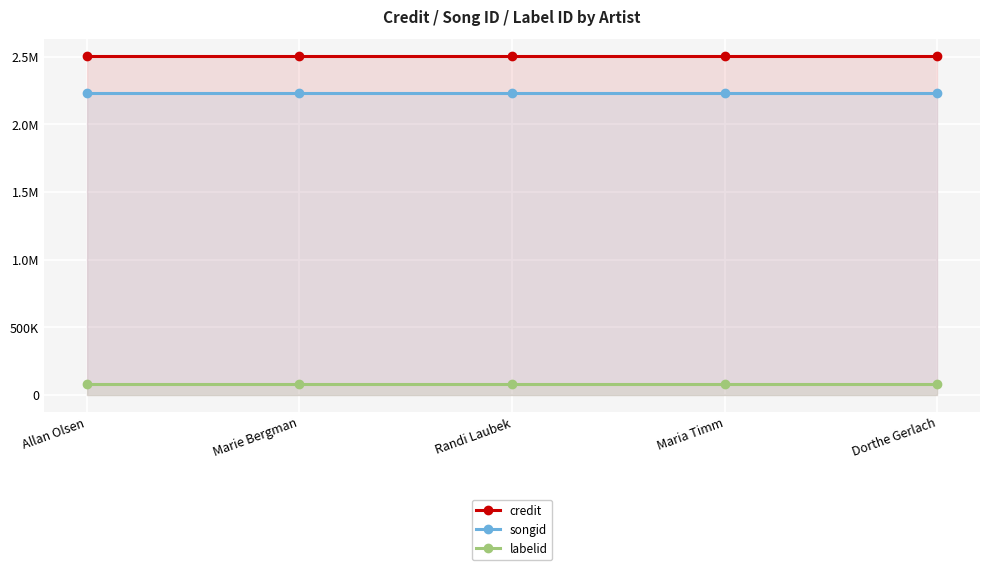

What is the greatest value displayed?

2502521